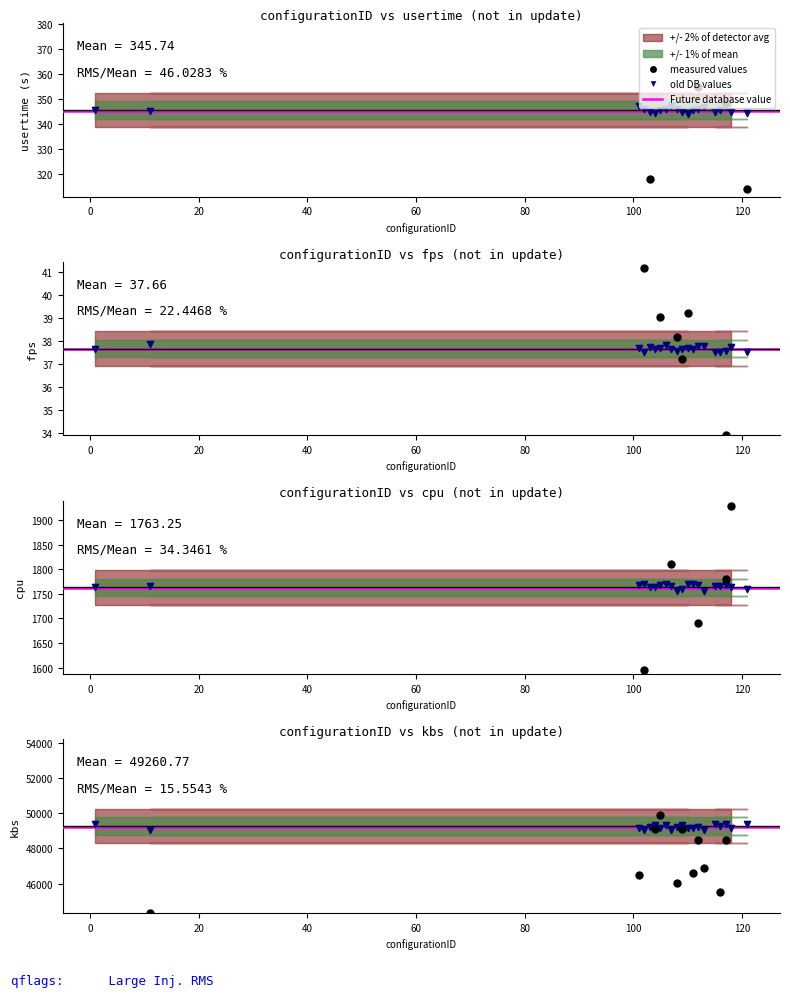

At how many categories does at least one series exceed 7023?

20